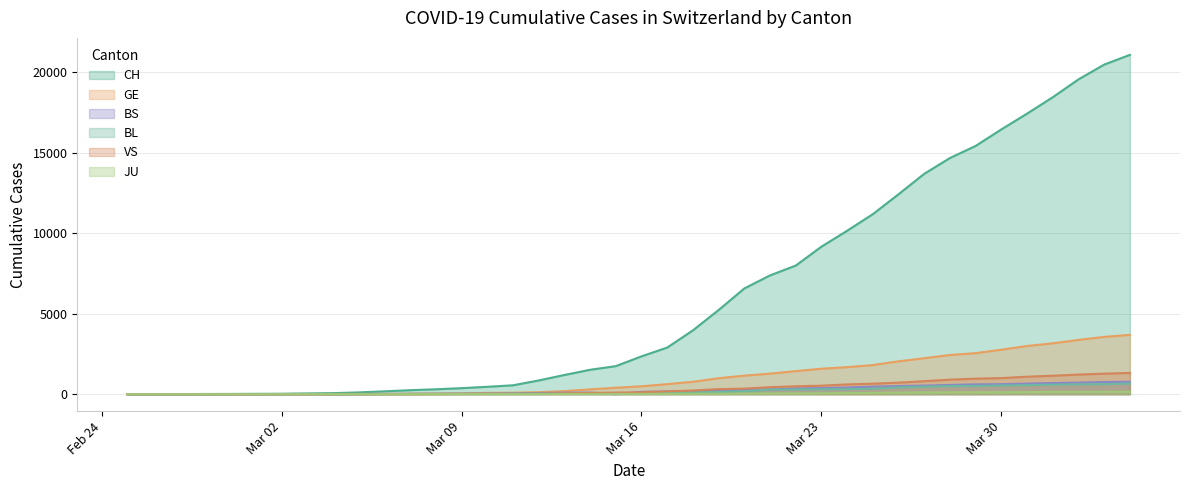

True or false: VS has a value of 964 at 2020-03-29.

True